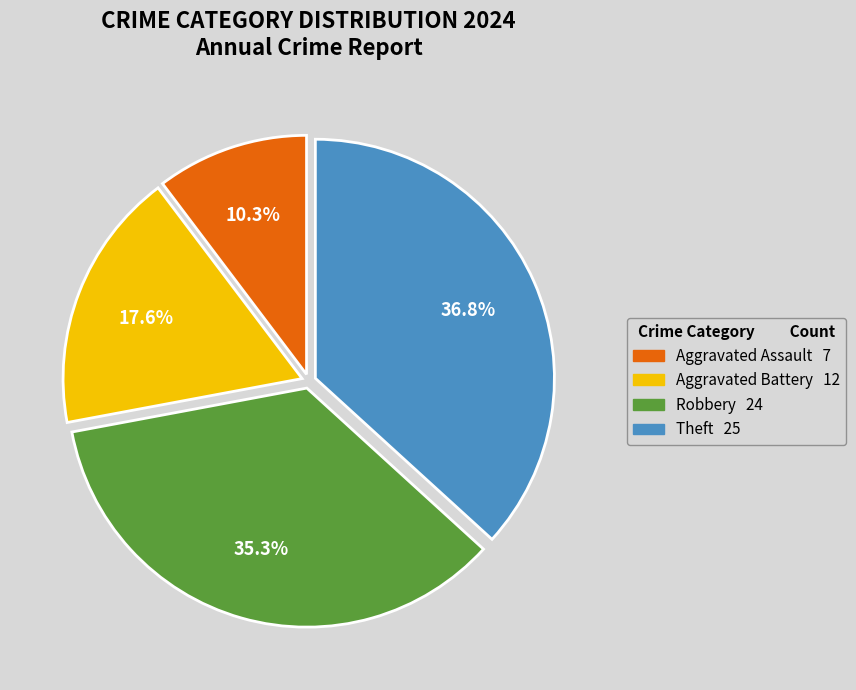

True or false: Robbery accounts for 24% of the total.

False